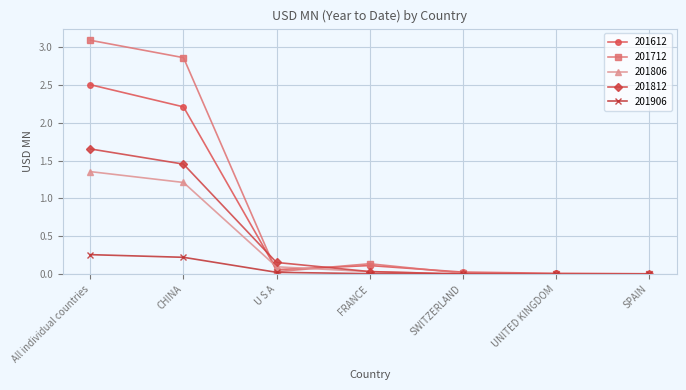

Which series has the largest total across all categories?

201712